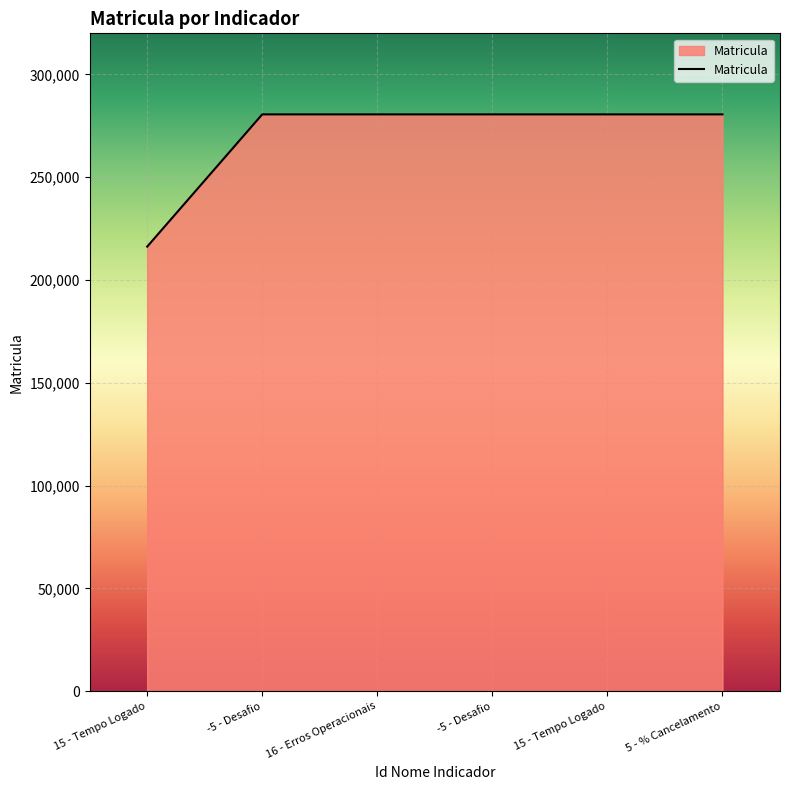

Which category has the highest value across all series?

-5 - Desafio